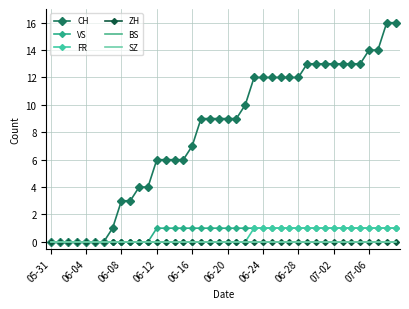

True or false: CH has more than 0 interior local peaks.

False